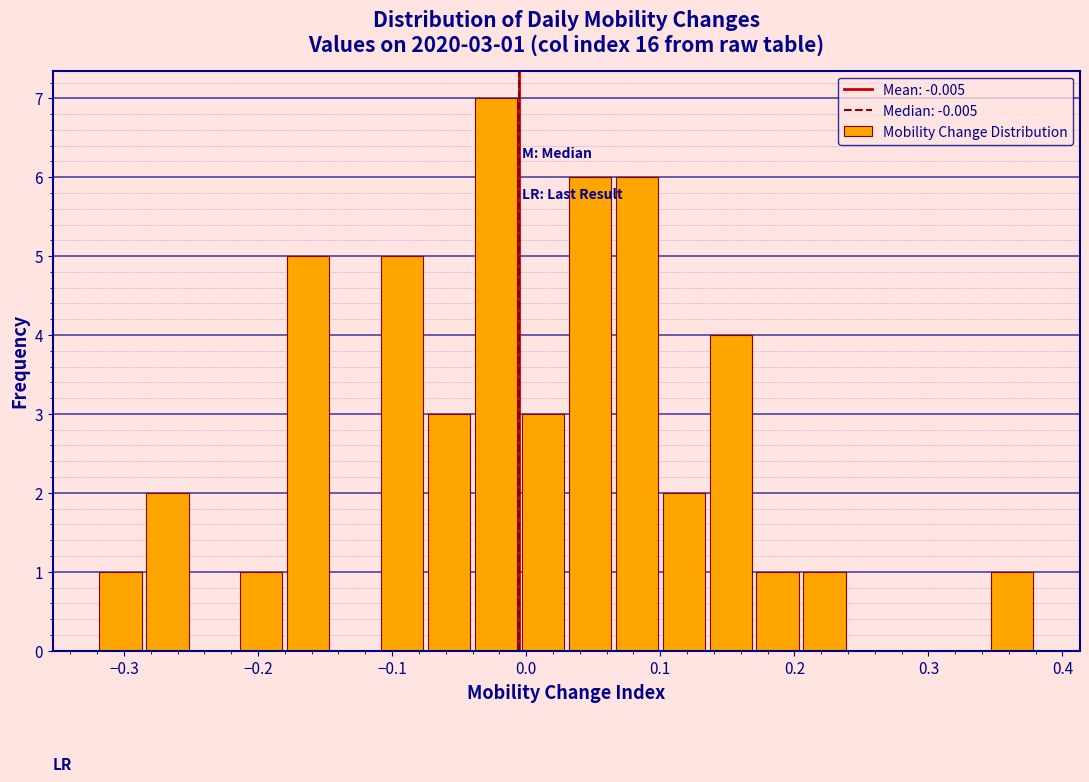

Around what value on the x-axis is the tallest bar? Give the approximate position of its centre, as read against the axis.

-0.02